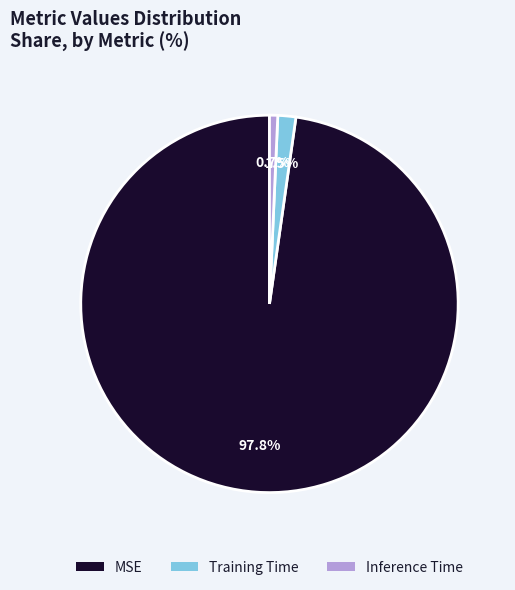

To the nearest percent, what is the difference between the Training Time and Inference Time slice percentages?

1%